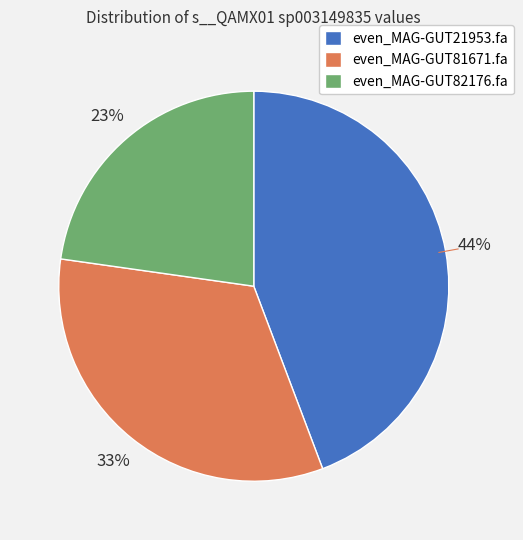

Is the sum of even_MAG-GUT82176.fa and even_MAG-GUT81671.fa greater than half?

Yes